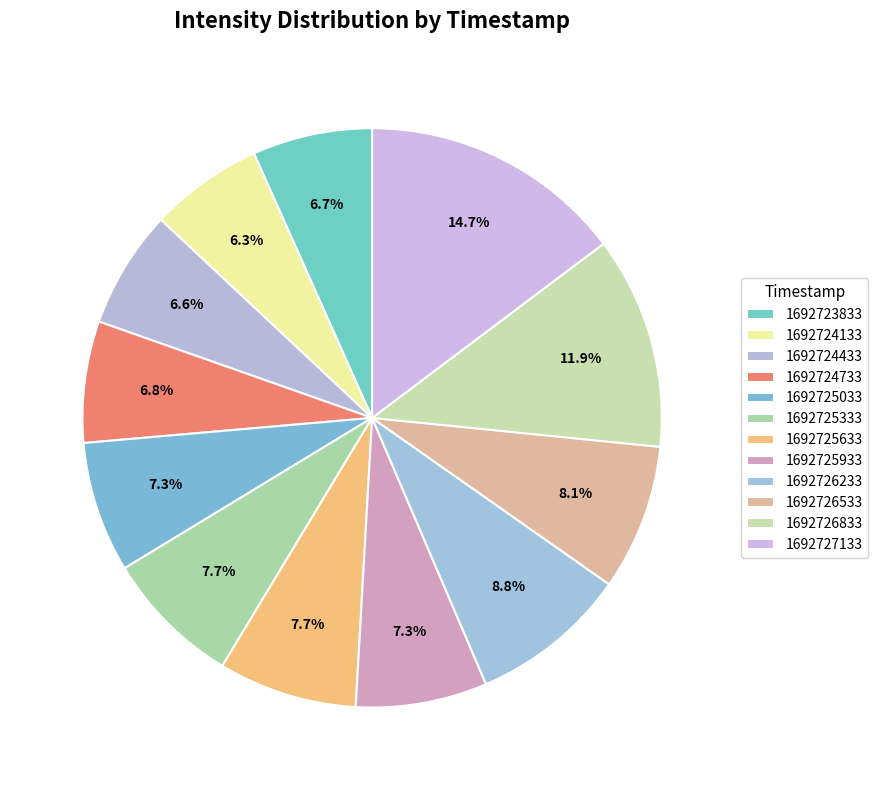

Which slice is the largest?

1692727133